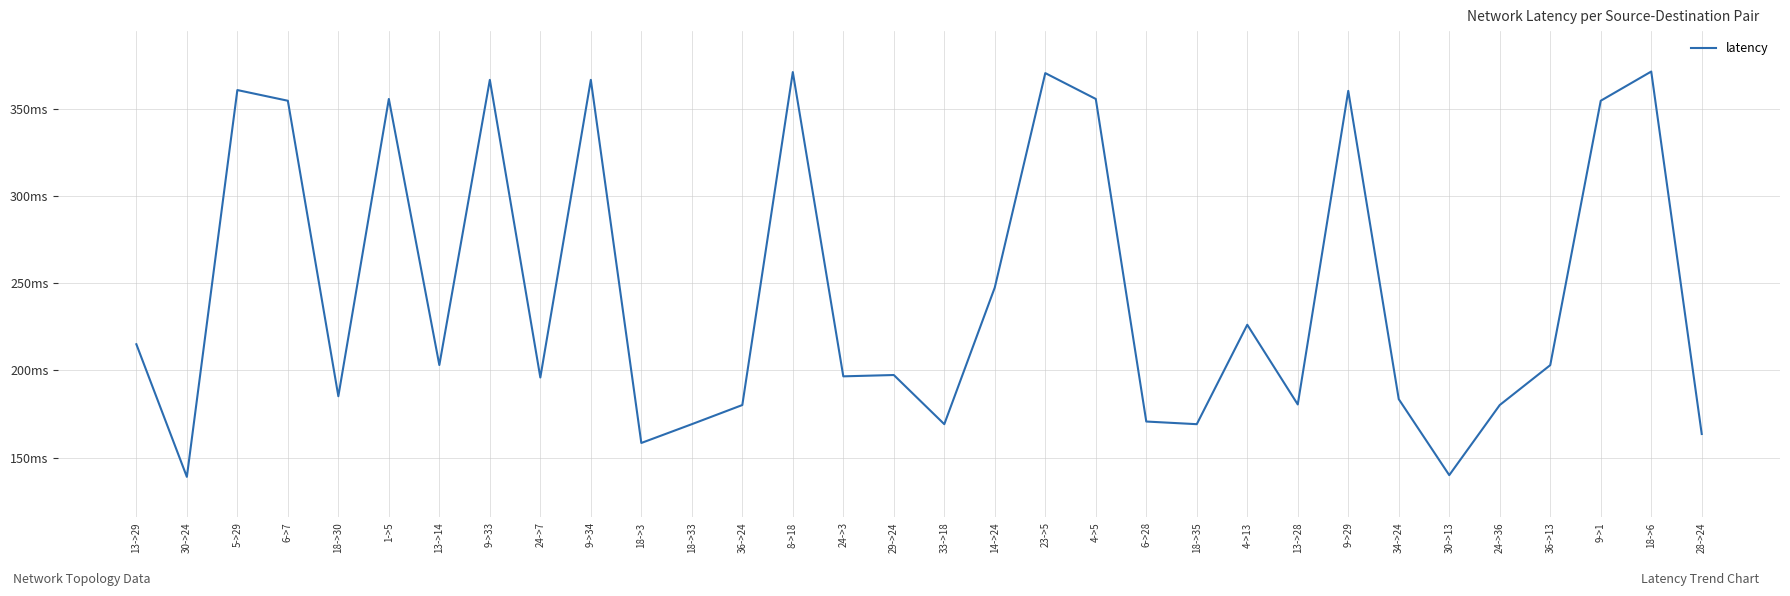

Does the chart have visible grid lines?

Yes